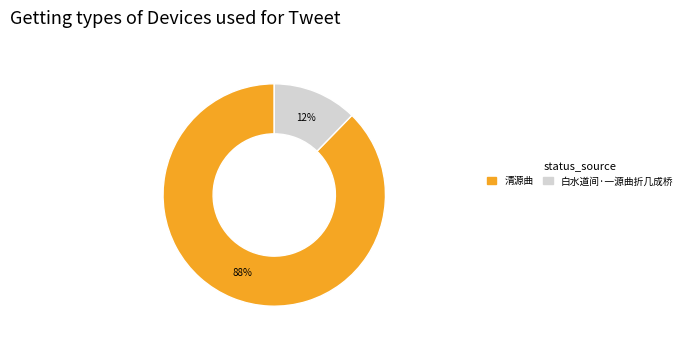

Which has a higher value, 白水道间·一源曲折几成桥 or 清源曲?

清源曲